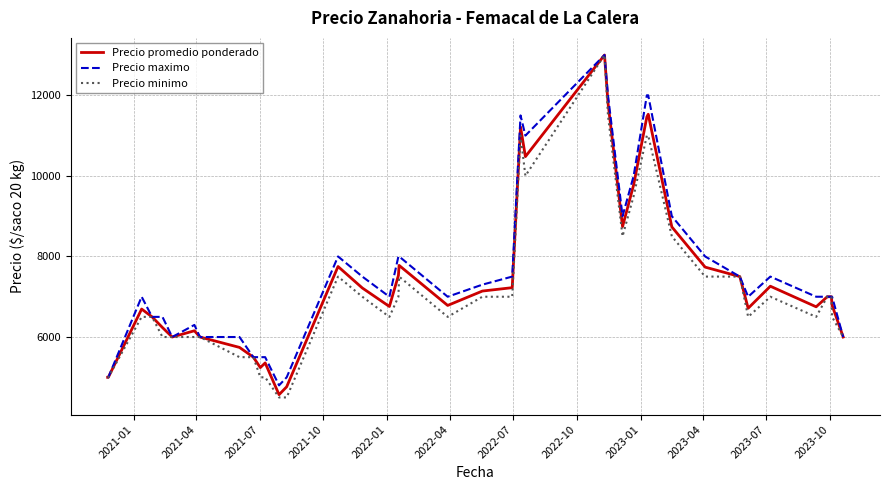

Is this an area chart (filled region under the line)?

No